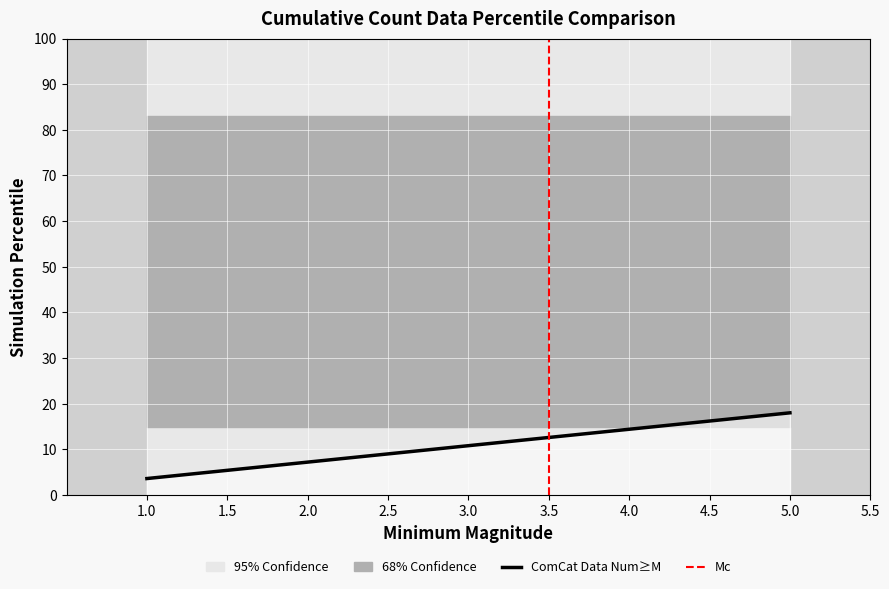

How many distinct data groups are displayed?

1